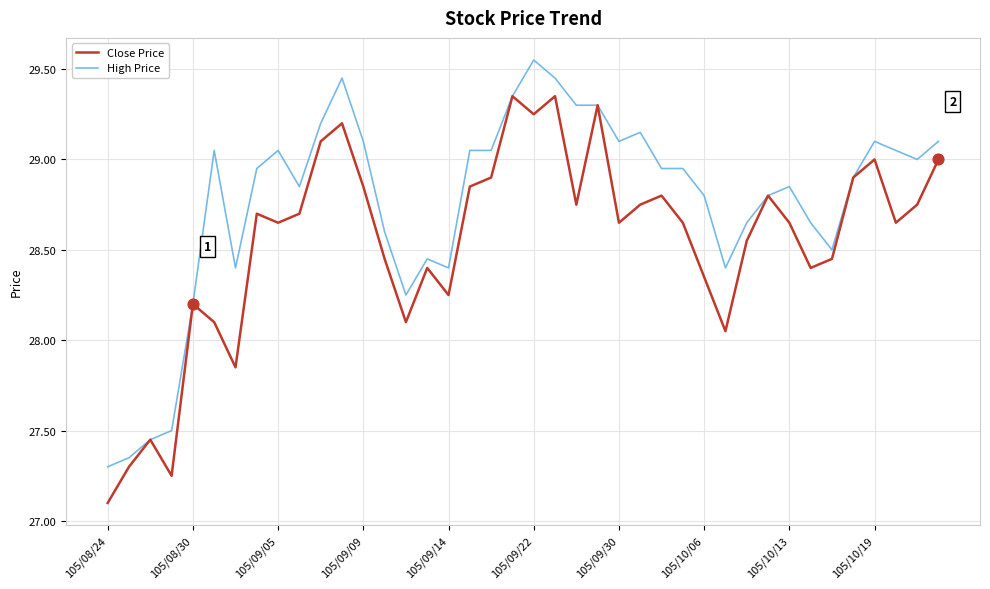

Rank the series by their maximum value, from highest to lowest.

High Price, Close Price